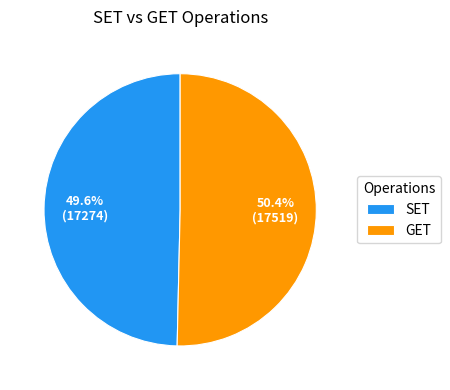

Which has a higher value, GET or SET?

GET